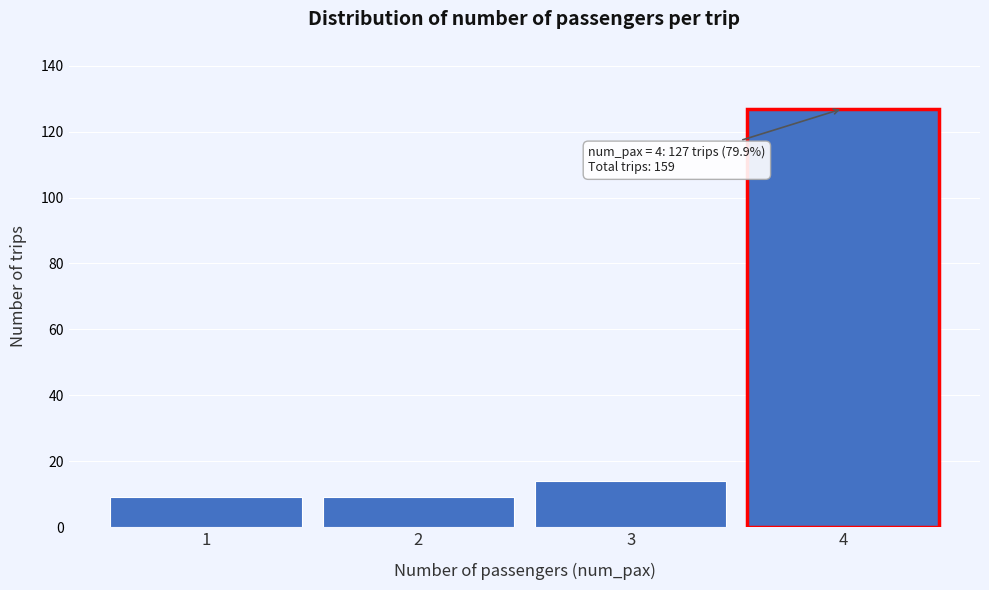

Reading left to right, list all the values displayed in this chart.

9	9	14	127